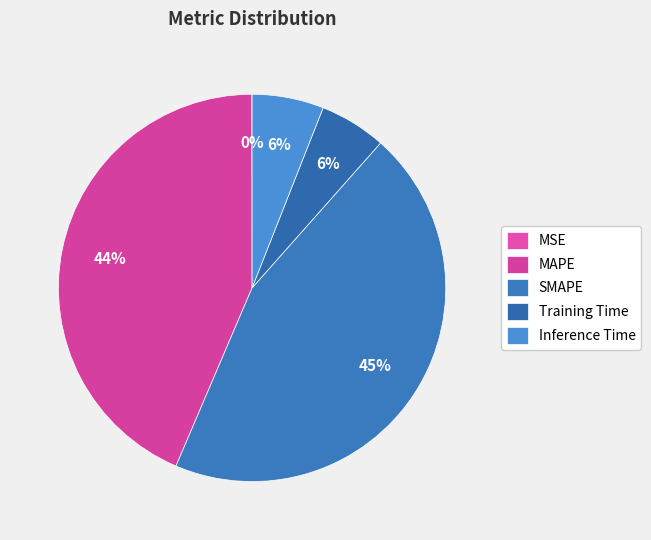

What percentage is NOT represented by Training Time?

94.4%